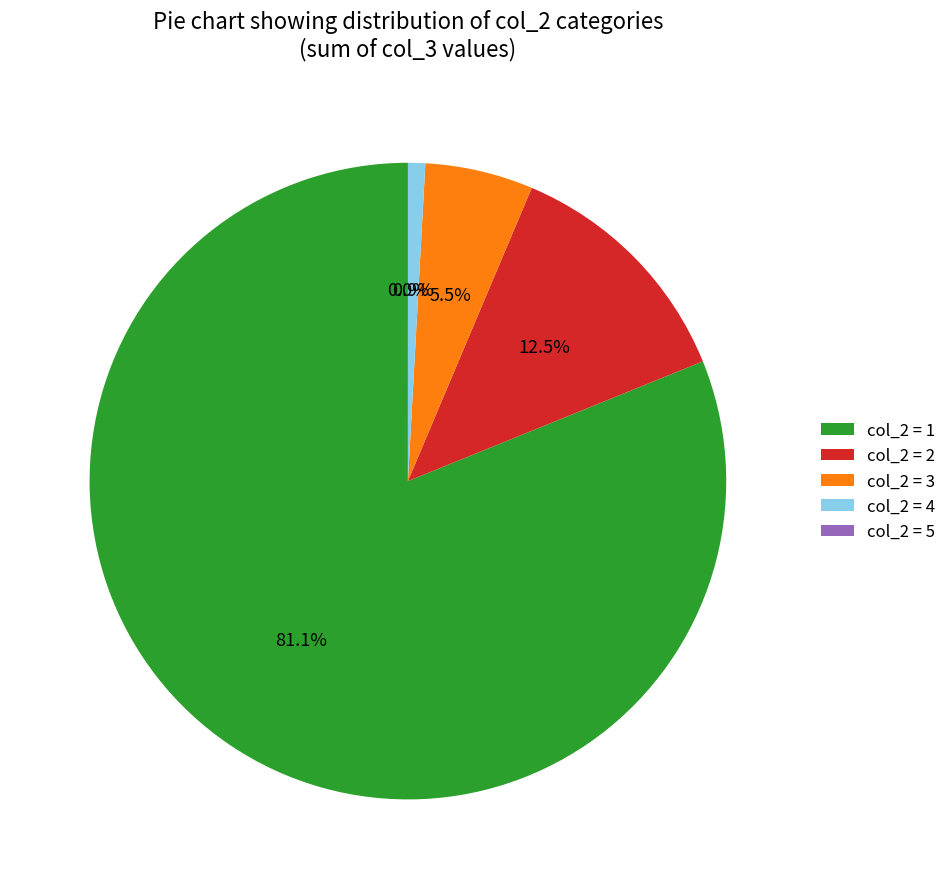

Which category has the biggest portion of the pie?

col_2 = 1